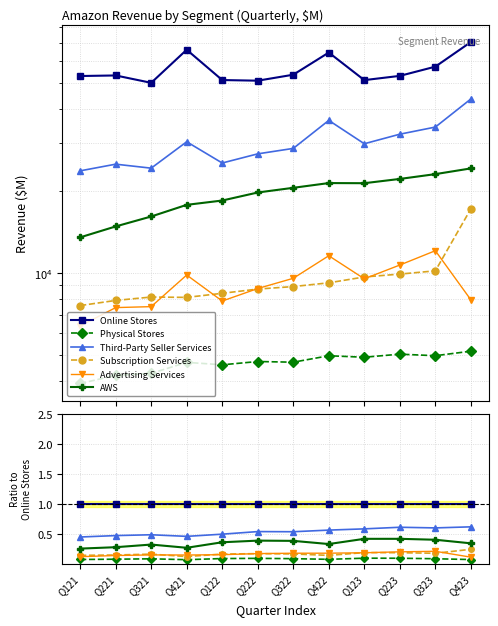

What is the label of the 3rd point from the right?

Q223